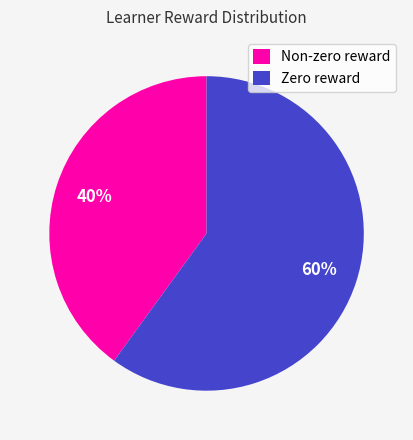

Is Non-zero reward the majority of the pie?

No